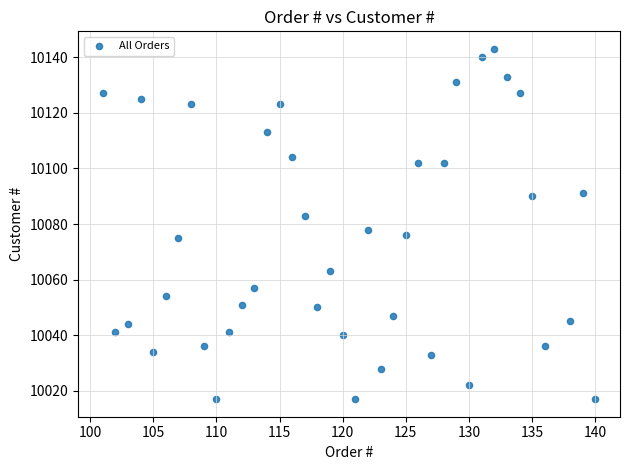

What is the range of Y values (max minus min)?

126